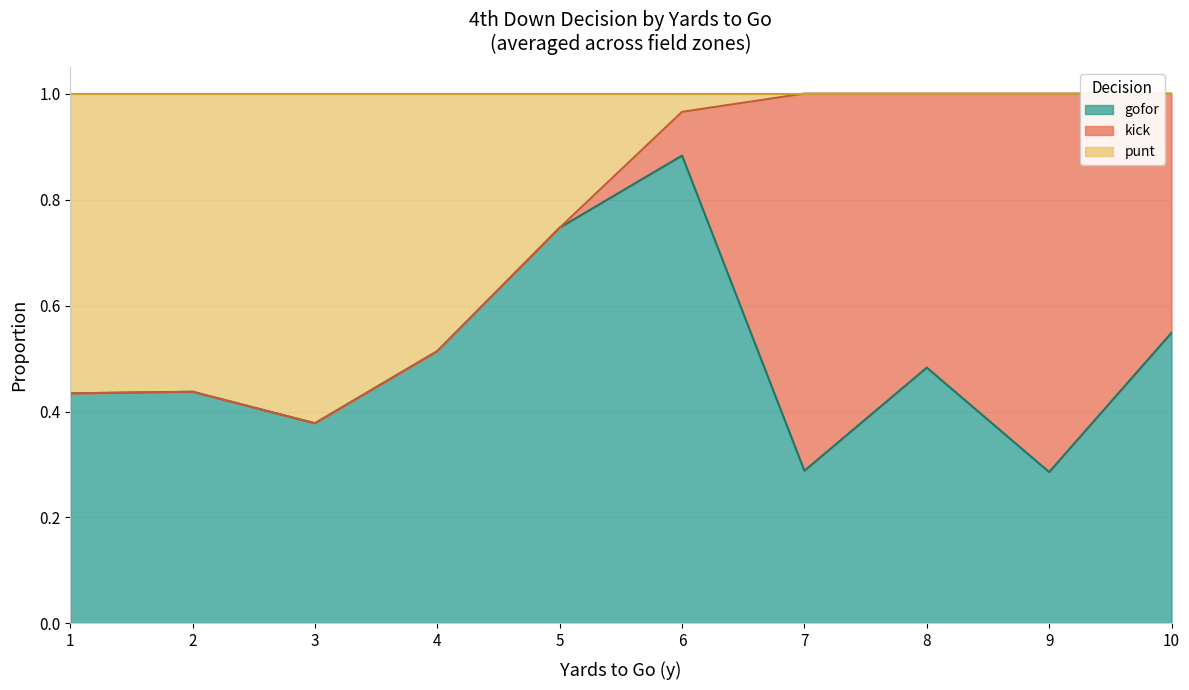

At which label does gofor reach its peak?

6